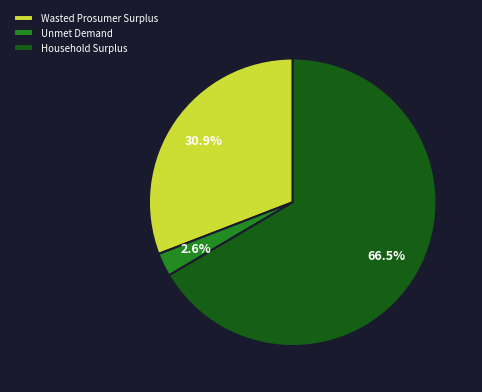

Rank the categories by value from lowest to highest.

Unmet Demand, Wasted Prosumer Surplus, Household Surplus